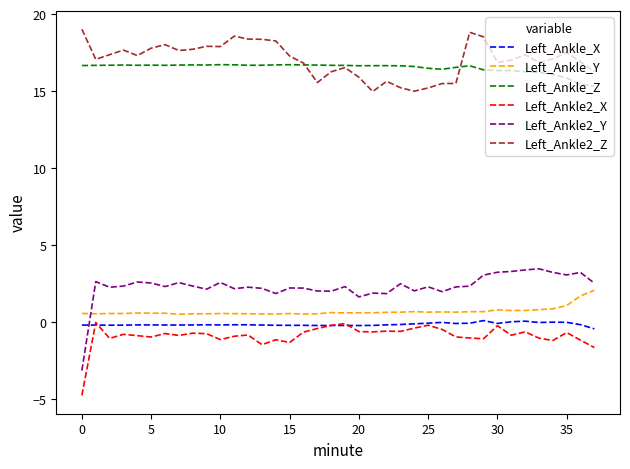

True or false: Left_Ankle_X and Left_Ankle2_Z intersect in this chart.

False